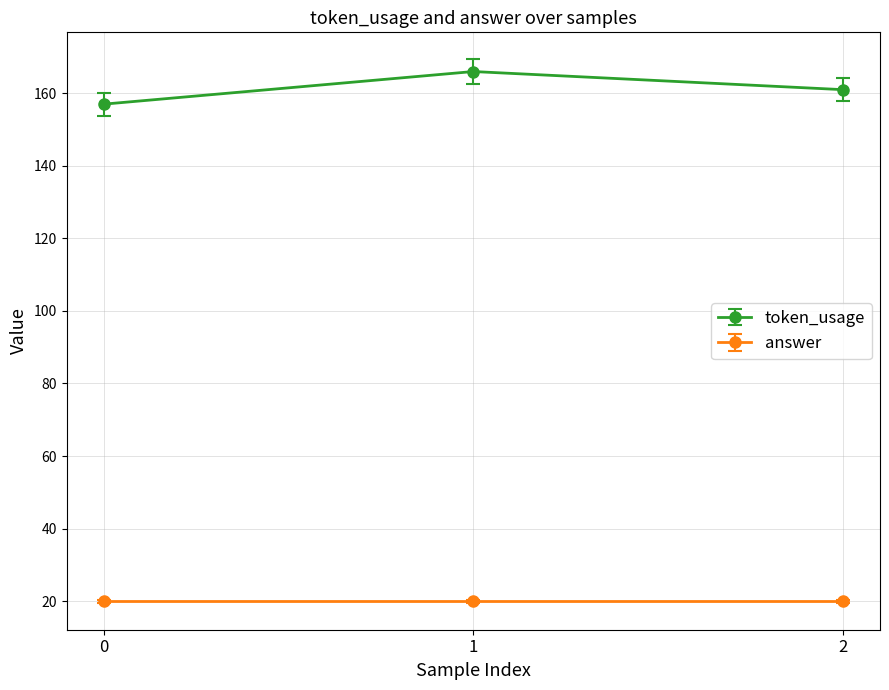

What is the difference between the maximum and minimum values in the token_usage series?

9